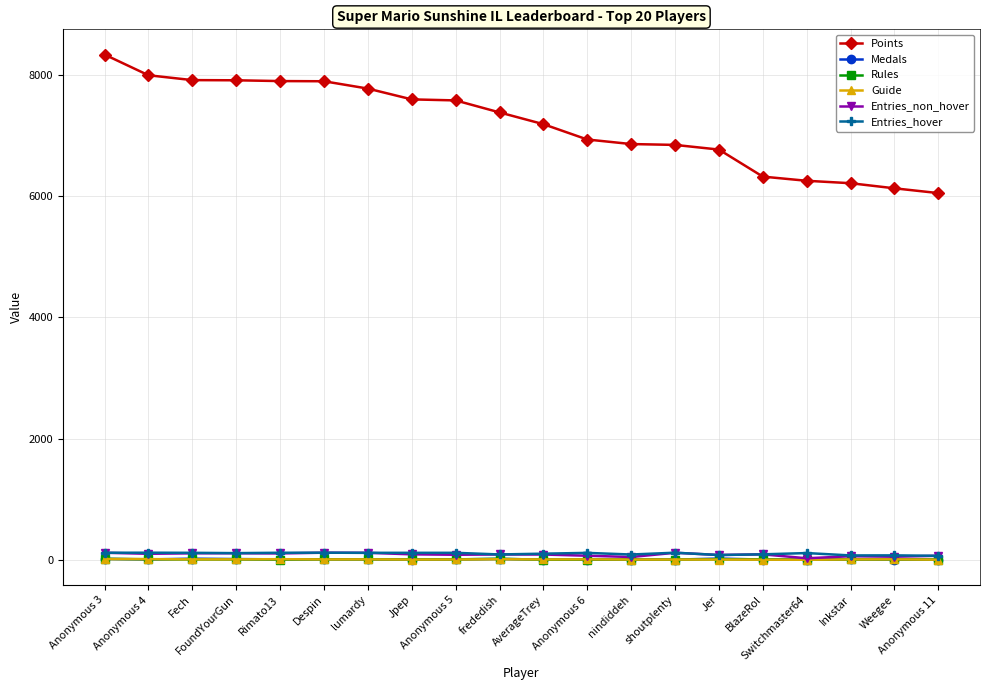

What is the label of the 8th point from the left?

Jpep